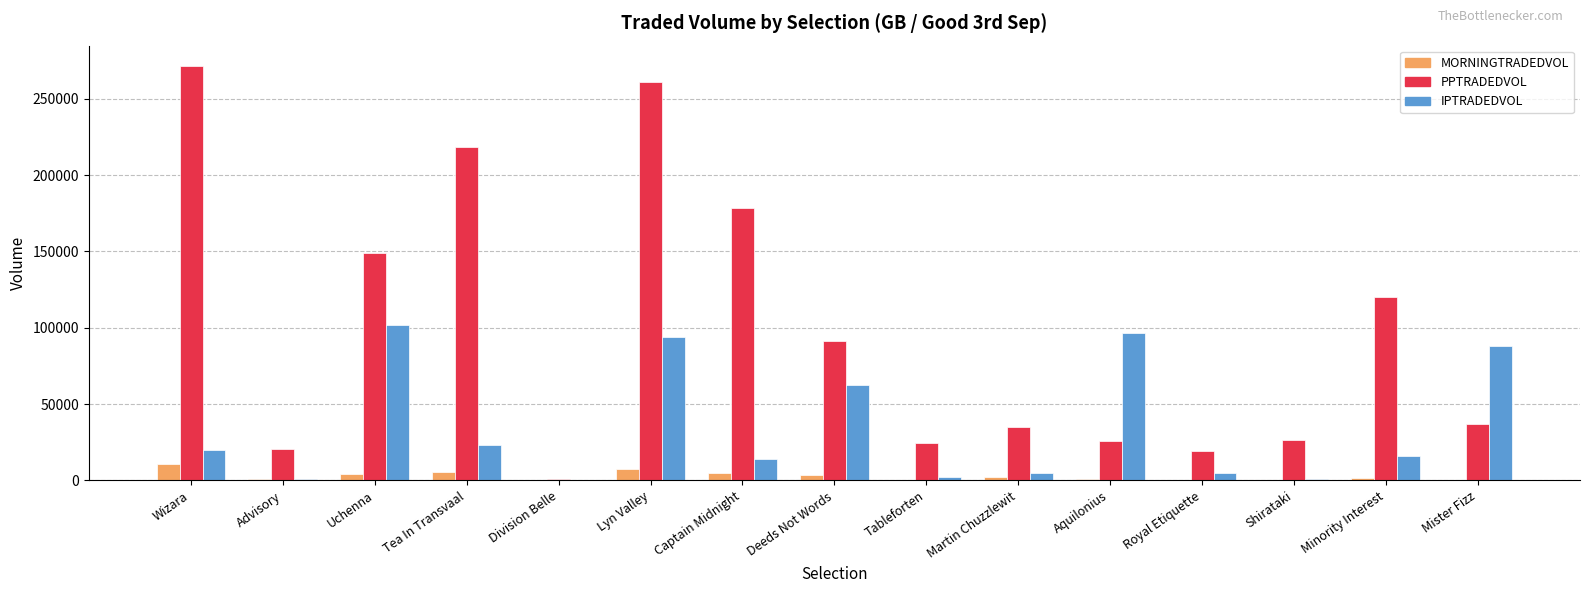

What is the total value across all series at Aquilonius?

123099.6